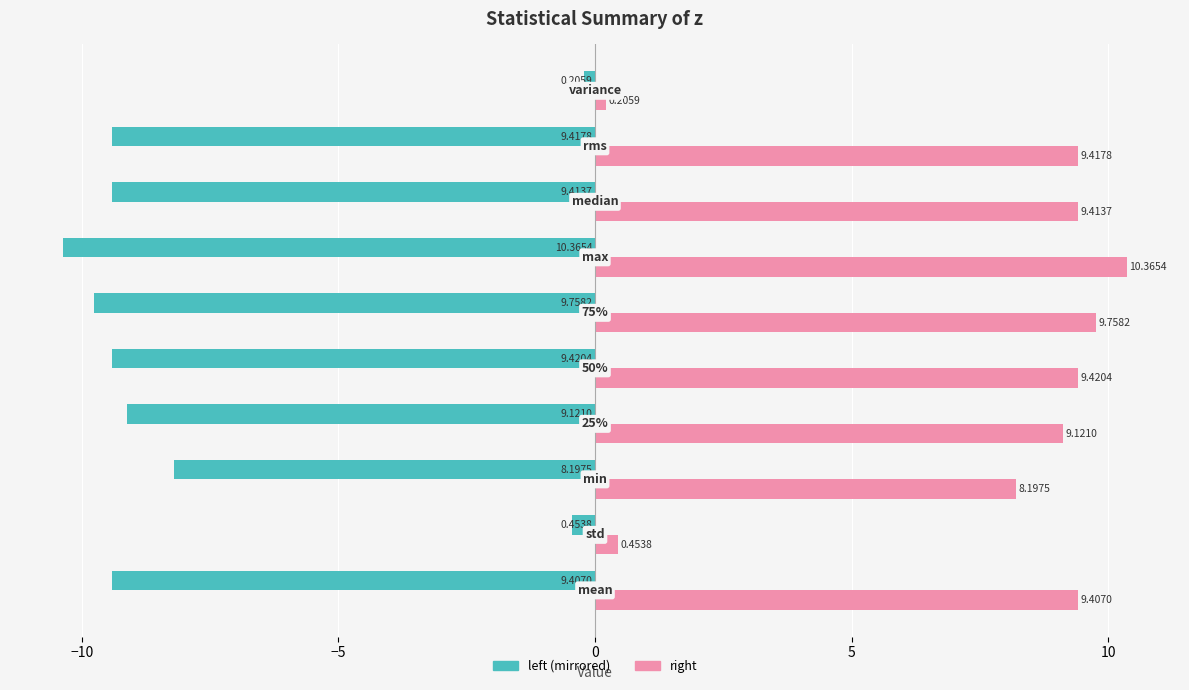

Rank the series by their maximum value, from lowest to highest.

left (mirrored), right